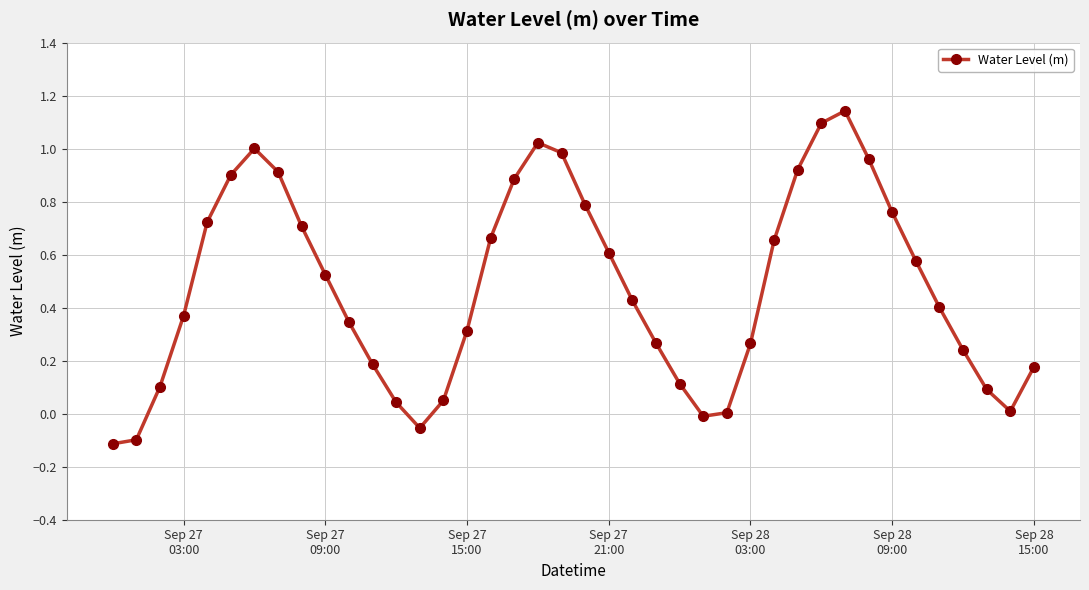

Does the chart have visible grid lines?

Yes